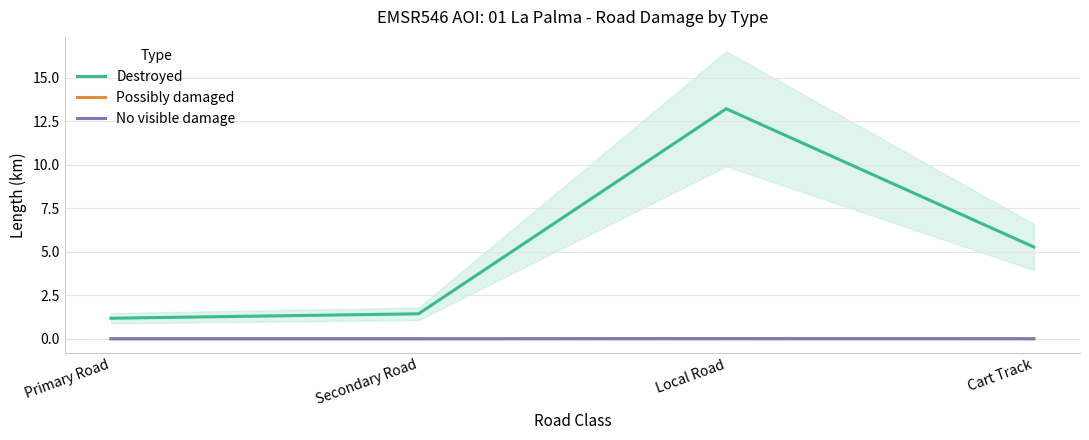

True or false: No visible damage and Destroyed intersect in this chart.

False